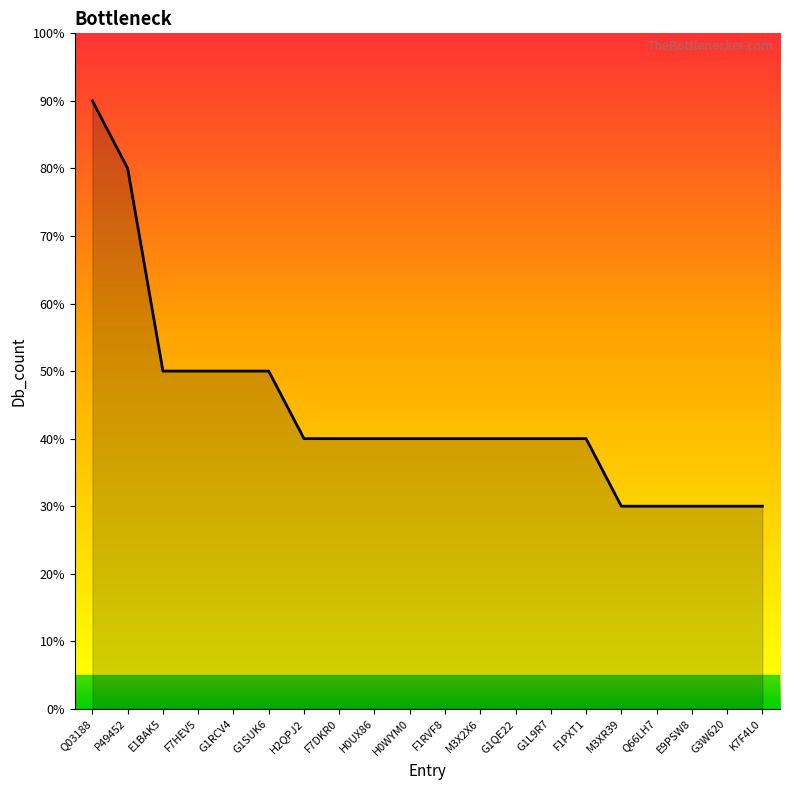

Is this an area chart (filled region under the line)?

Yes